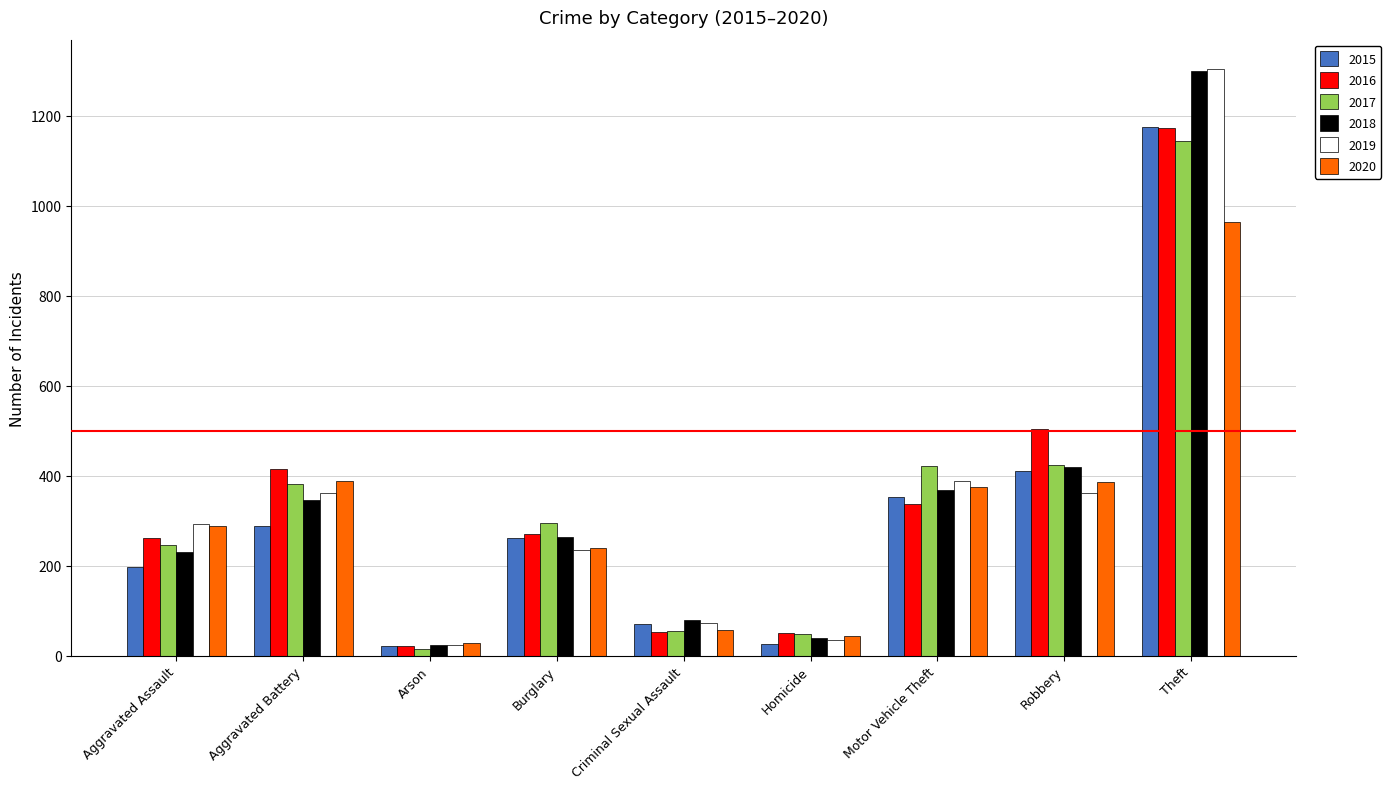

What is the difference between the maximum and minimum values in the 2019 series?

1280